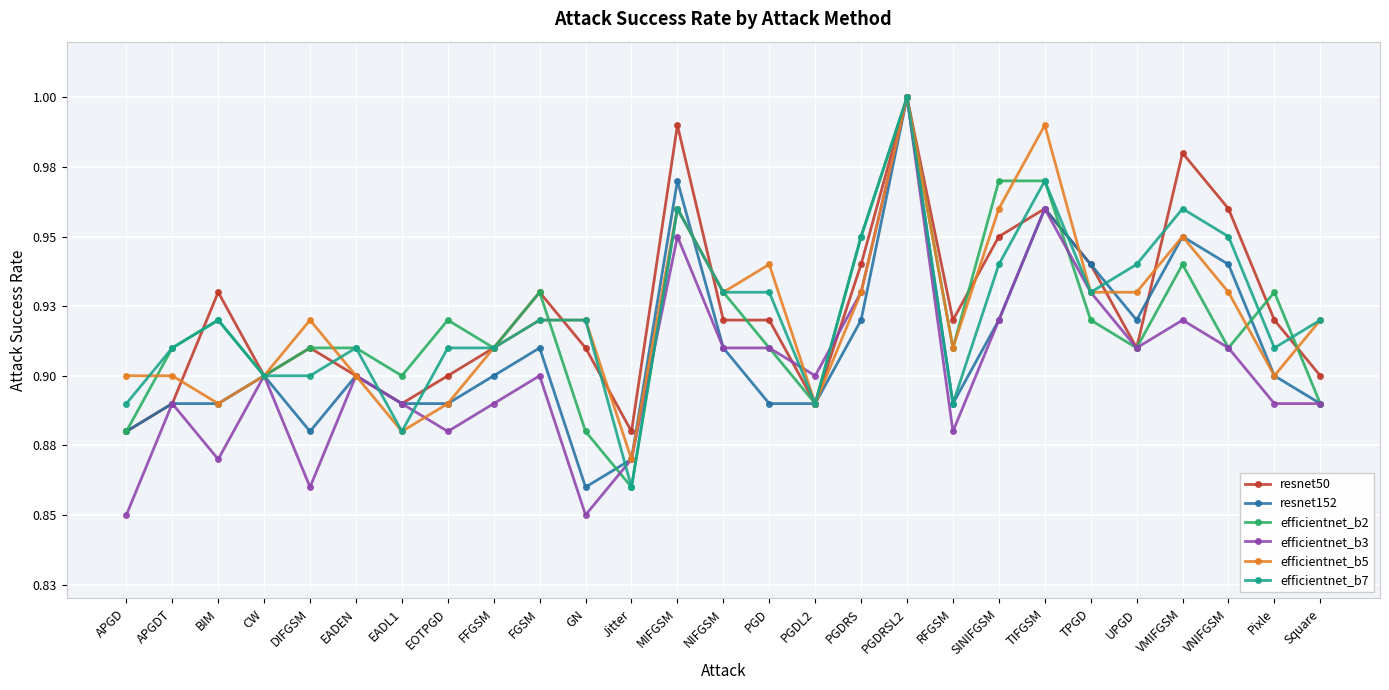

What is the maximum value for efficientnet_b2?

1.0